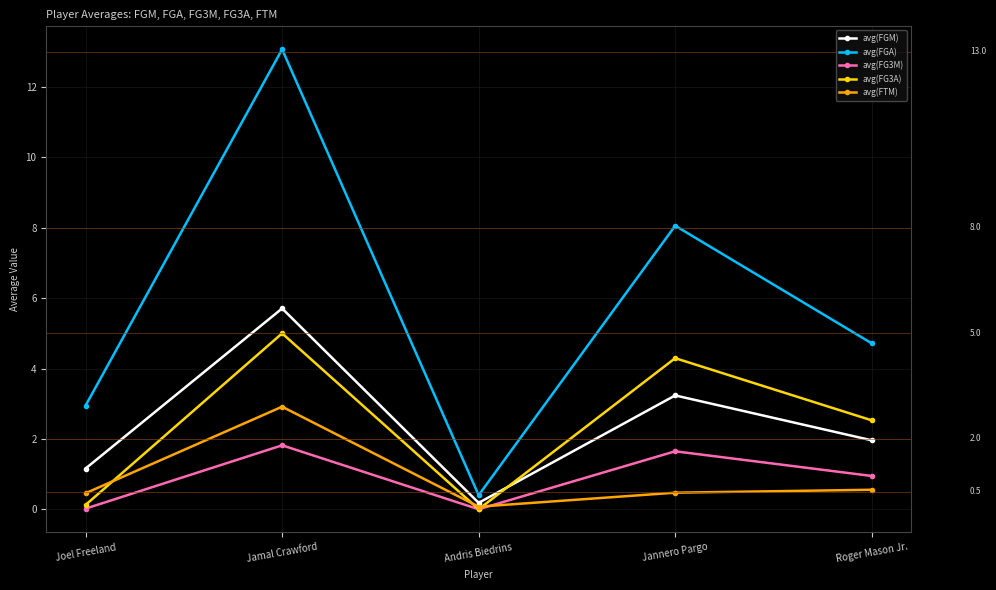

Which label corresponds to the largest value in the chart?

Jamal Crawford